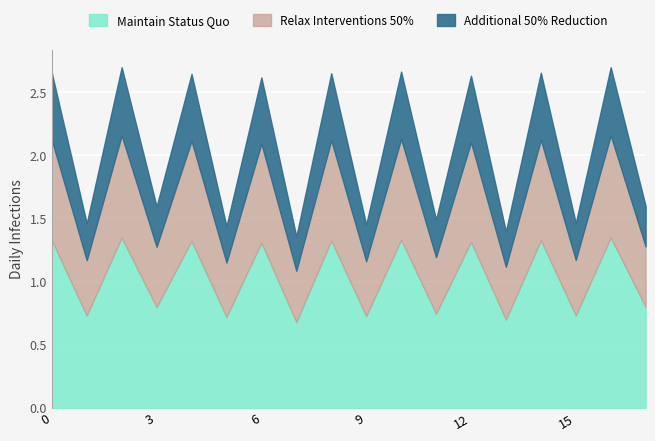

True or false: the data has more than 0 interior local peaks.

True